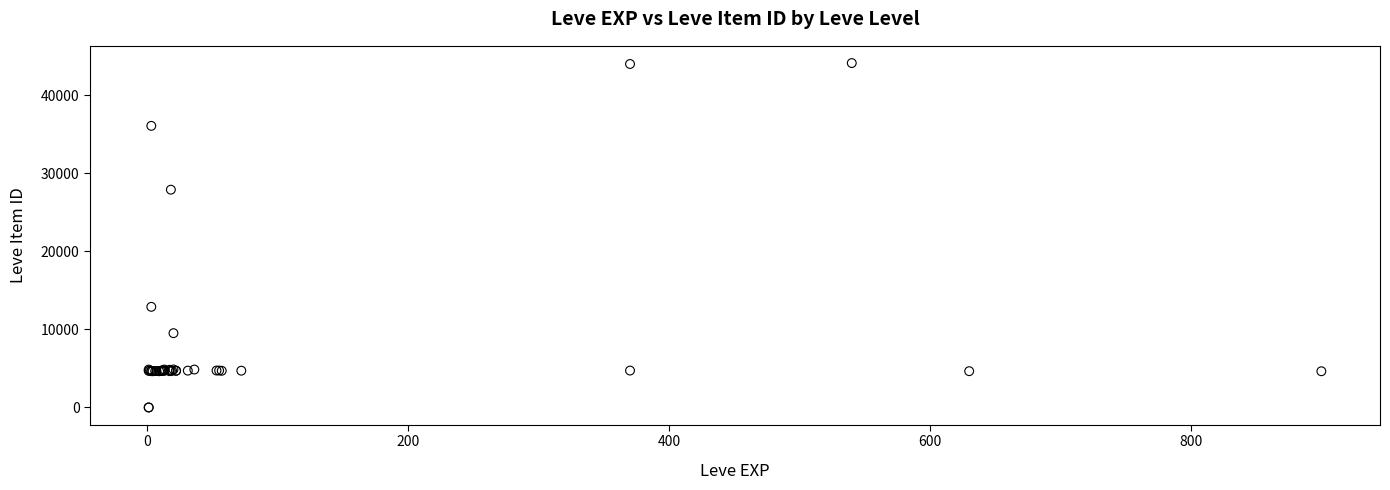

What Y value in the scatter plot is closest to 22048?

27884